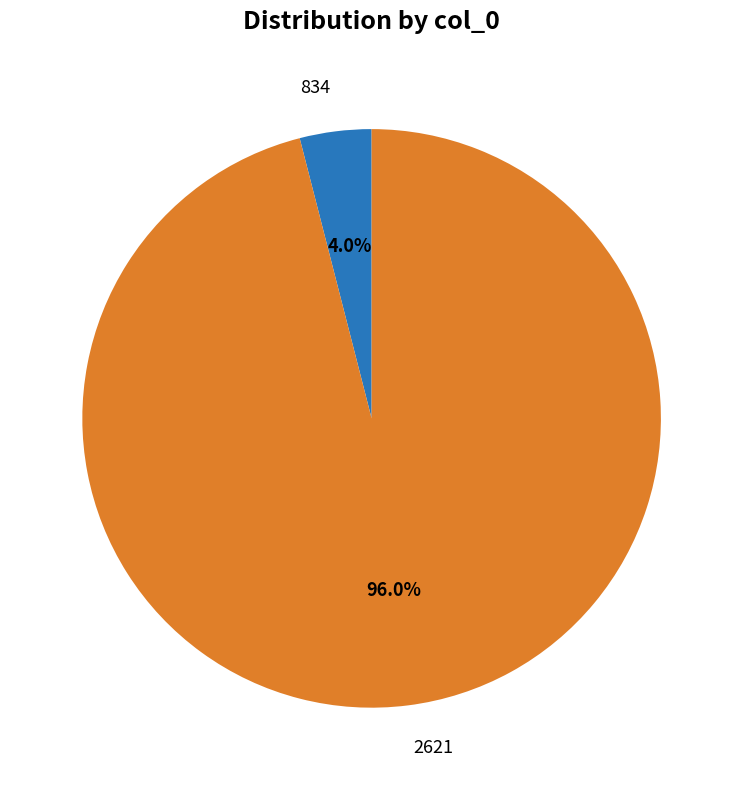

What is the largest slice in the pie chart?

2621